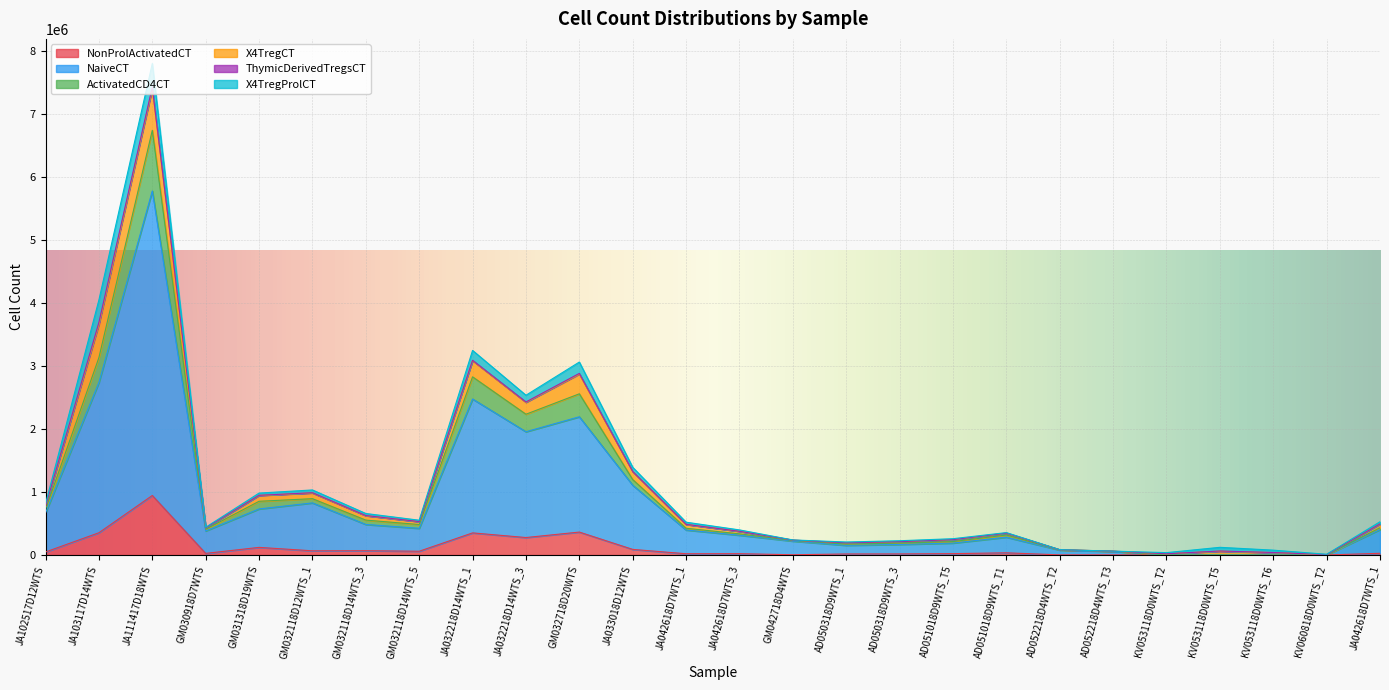

Which label corresponds to the smallest value in the chart?

KV053118D0WTS_T2